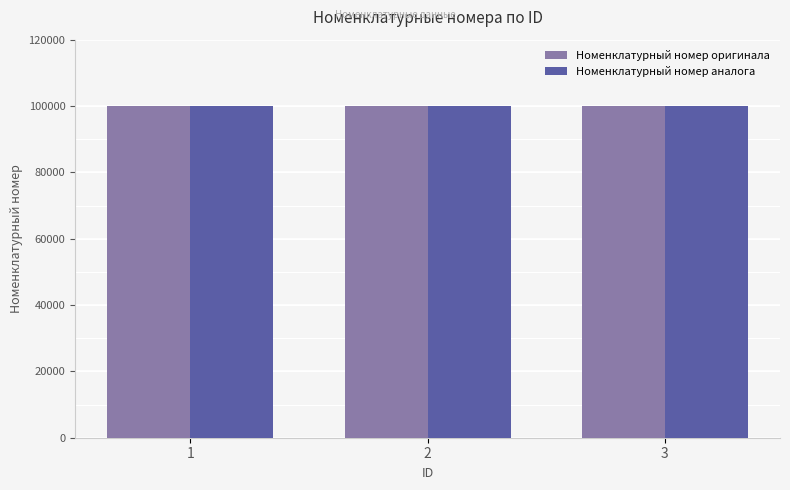

Count the number of categories in the chart.

3